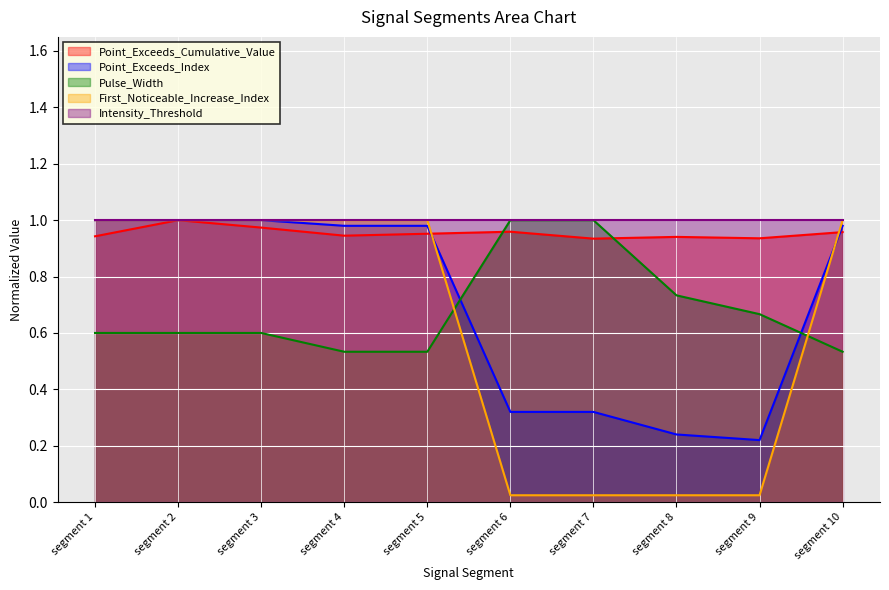

At how many categories does at least one series exceed 0?

10